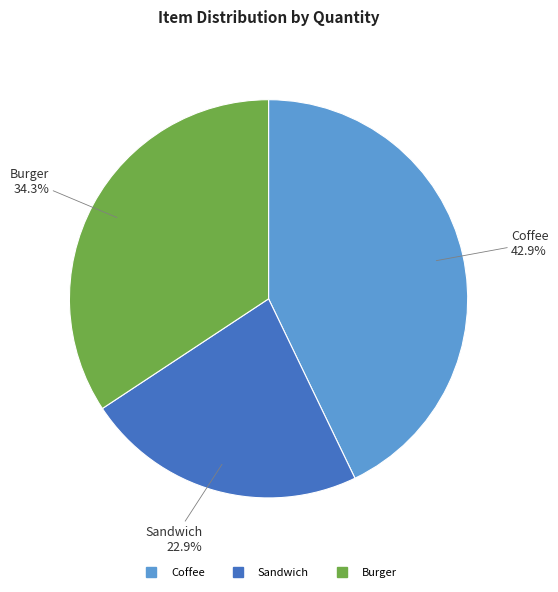

To the nearest percent, what is the difference between the largest and smallest slice percentages?

20%